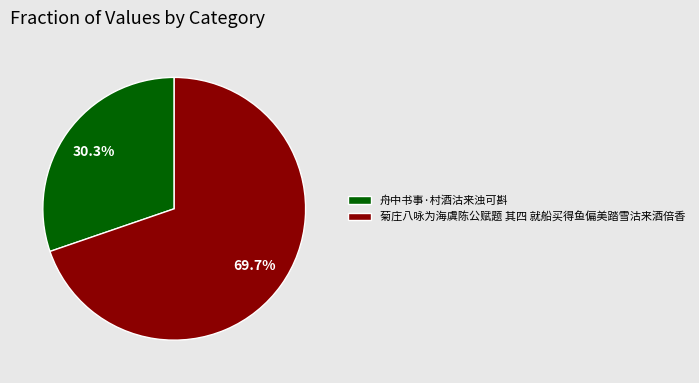

How many segments does this pie chart have?

2